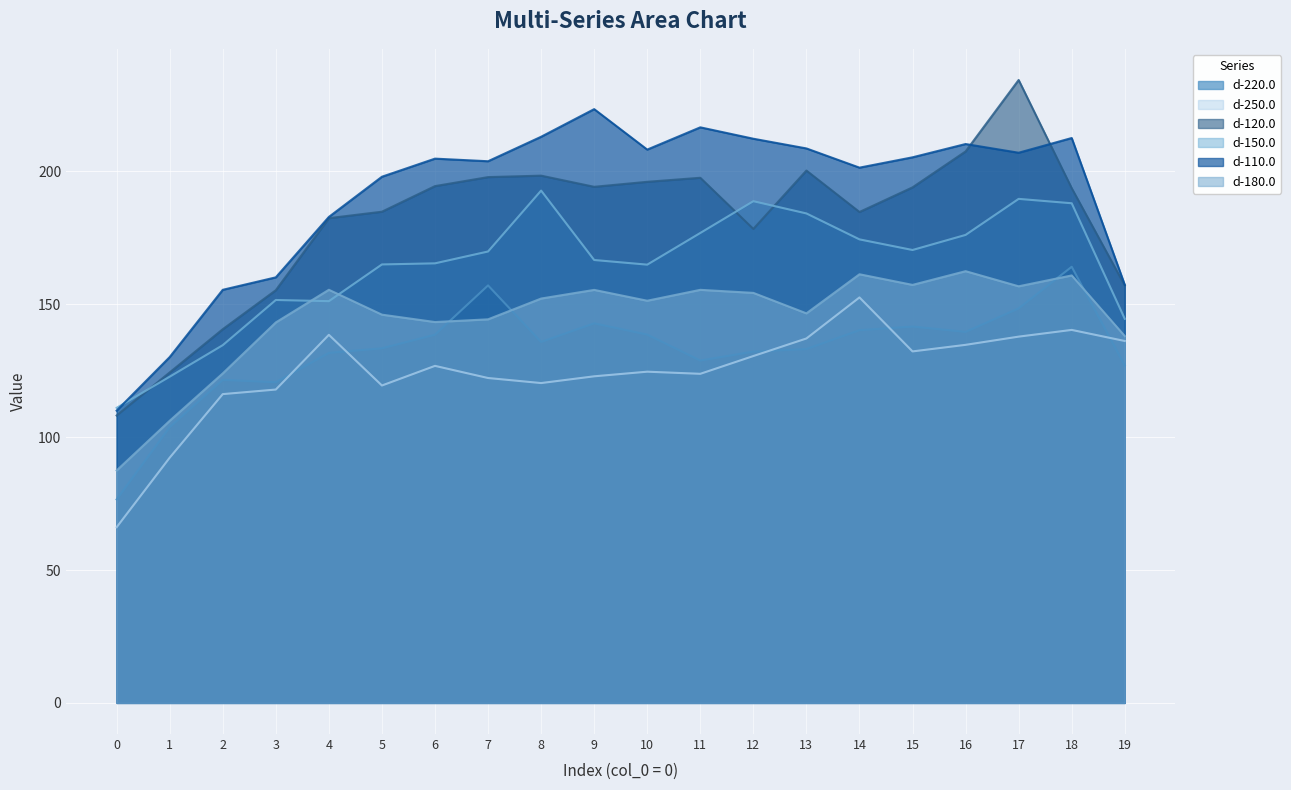

Where is the first local minimum for d-180.0?

6